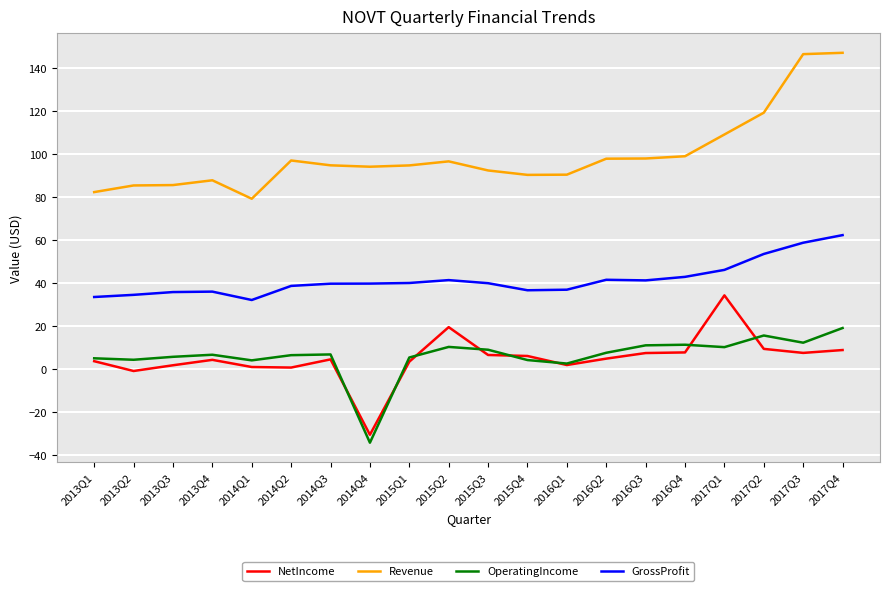

What is the lowest value of the Revenue series?

79.1